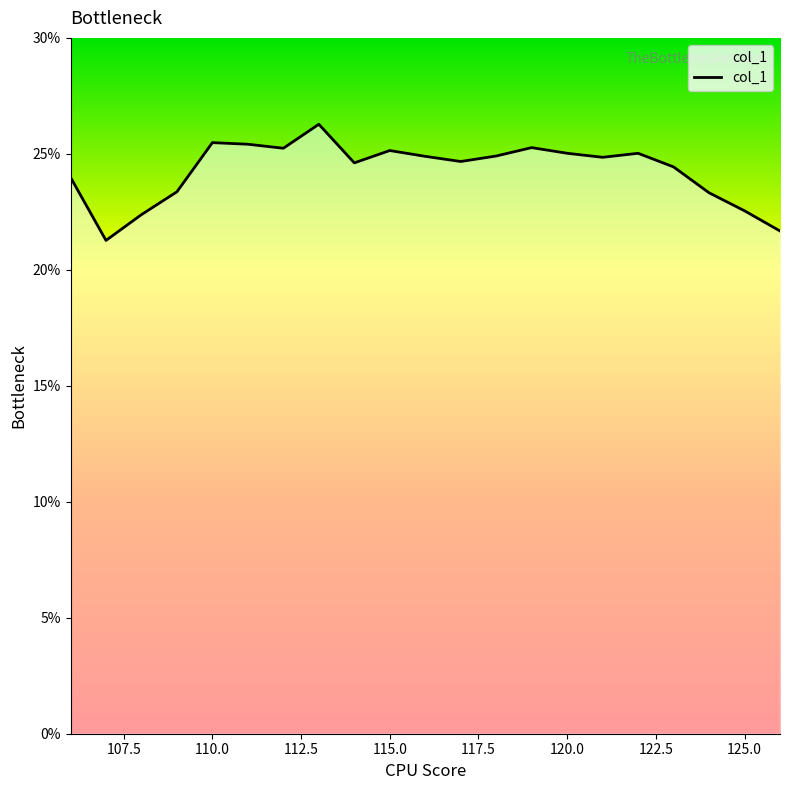

What is the greatest value displayed?

26.3